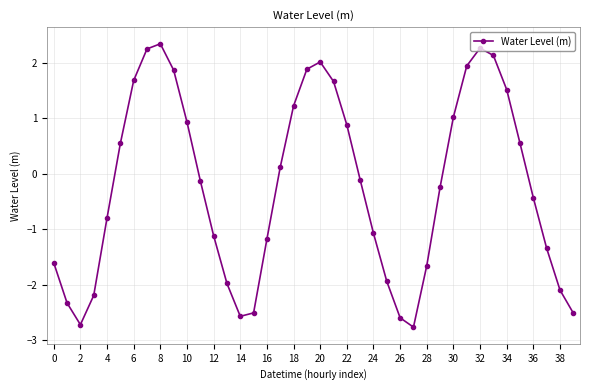

What is the sum of all values?

-9.2